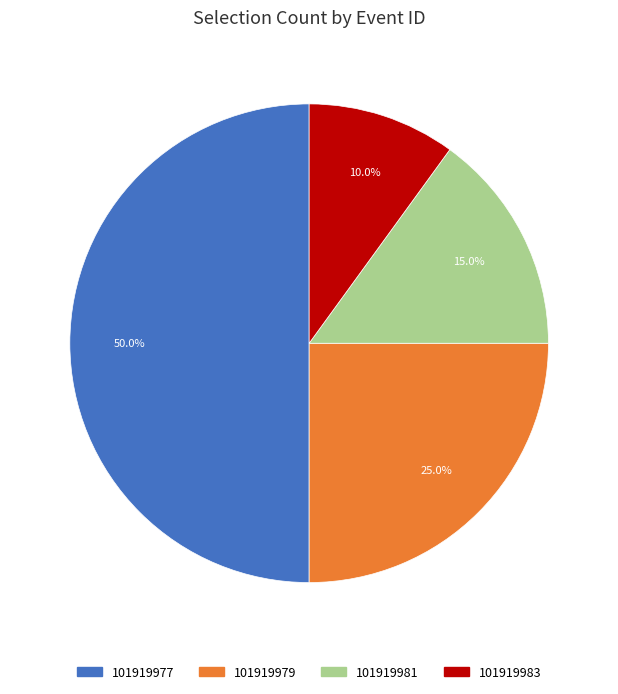

Between 101919979 and 101919981, which is larger?

101919979